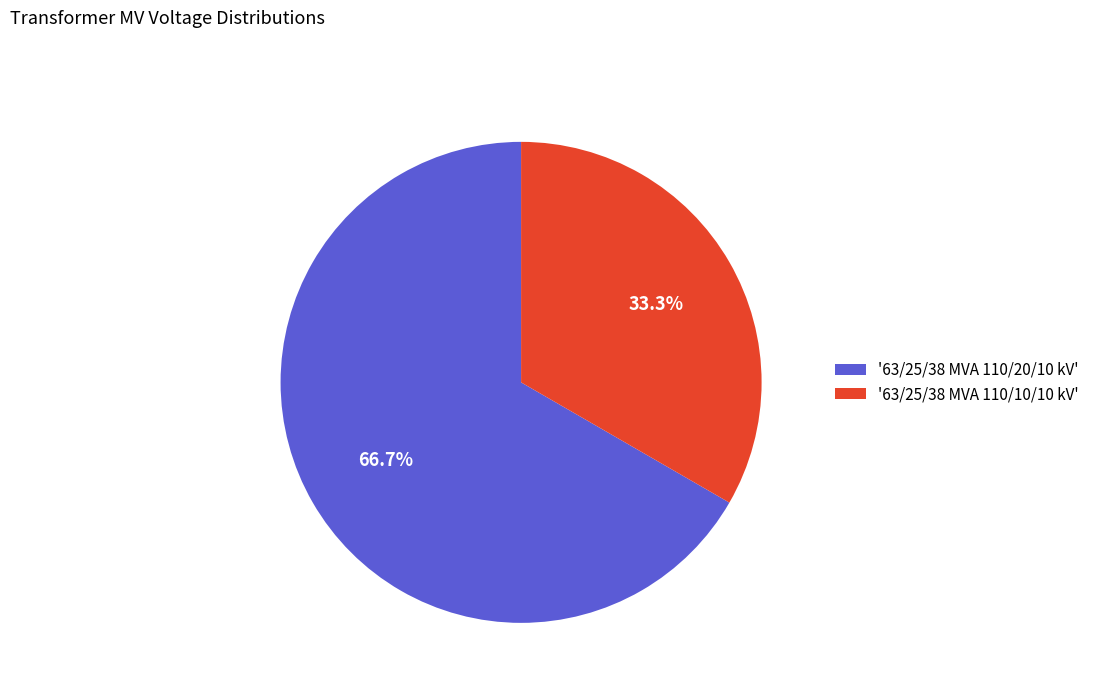

Count the number of slices in the pie.

2